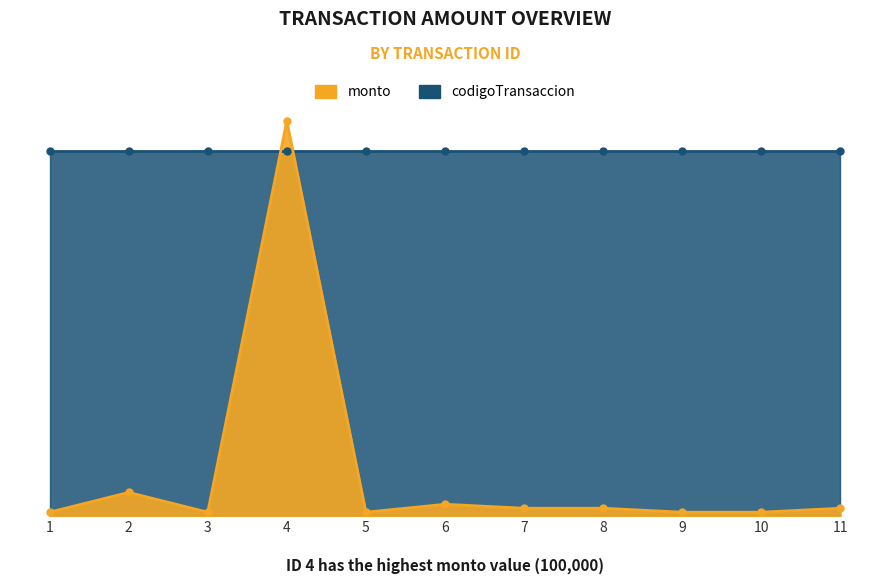

Is it true that the value at 3 is 1753?

False